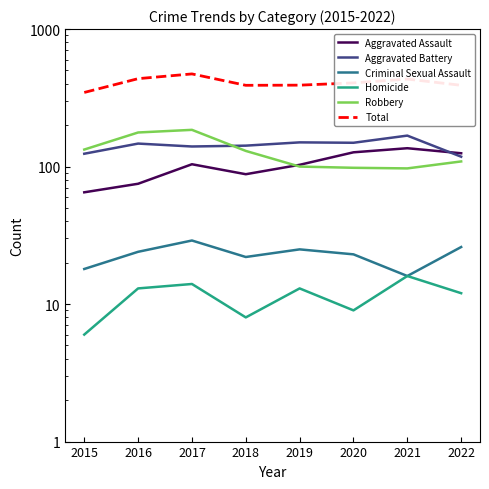

List the series in order of their peak value, lowest first.

Homicide, Criminal Sexual Assault, Aggravated Assault, Aggravated Battery, Robbery, Total